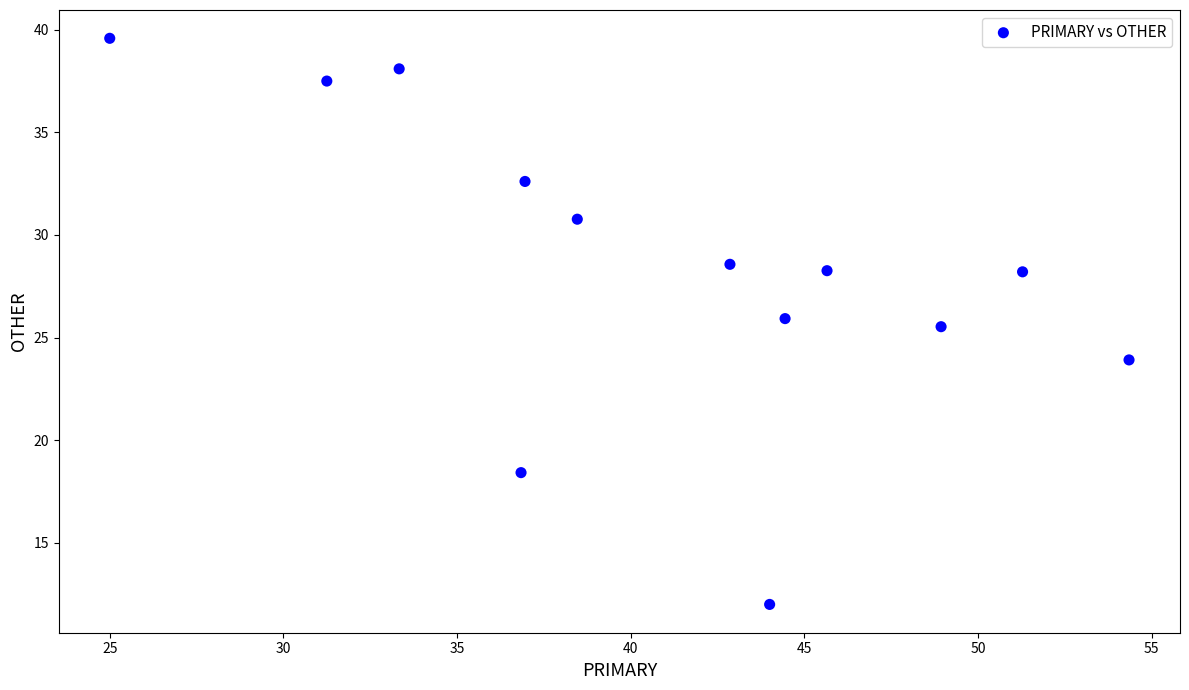

What Y value in the scatter plot is closest to 25?

25.5